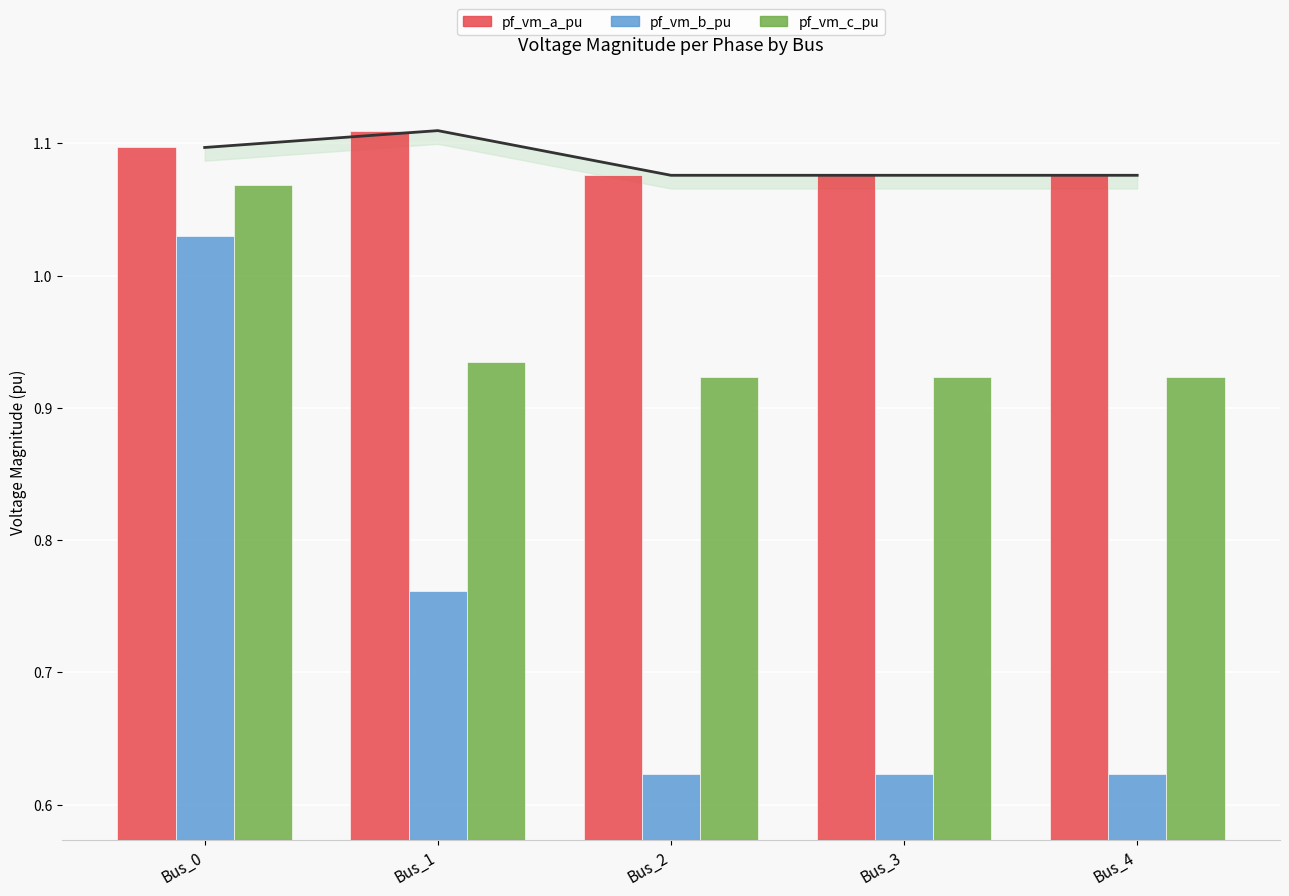

Reading left to right, extract all data points from this chart.

pf_vm_a_pu: Bus_0=1.1	Bus_1=1.1	Bus_2=1.1	Bus_3=1.1	Bus_4=1.1
pf_vm_b_pu: Bus_0=1.0	Bus_1=0.8	Bus_2=0.6	Bus_3=0.6	Bus_4=0.6
pf_vm_c_pu: Bus_0=1.1	Bus_1=0.9	Bus_2=0.9	Bus_3=0.9	Bus_4=0.9